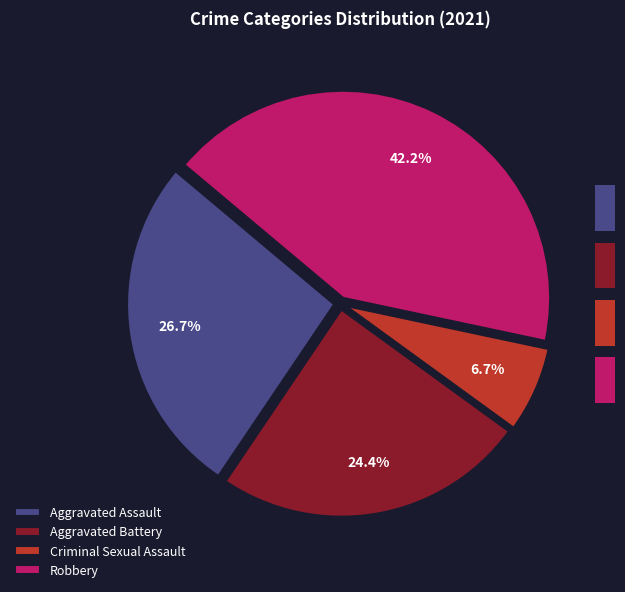

To the nearest percent, what portion does Aggravated Assault represent?

27%